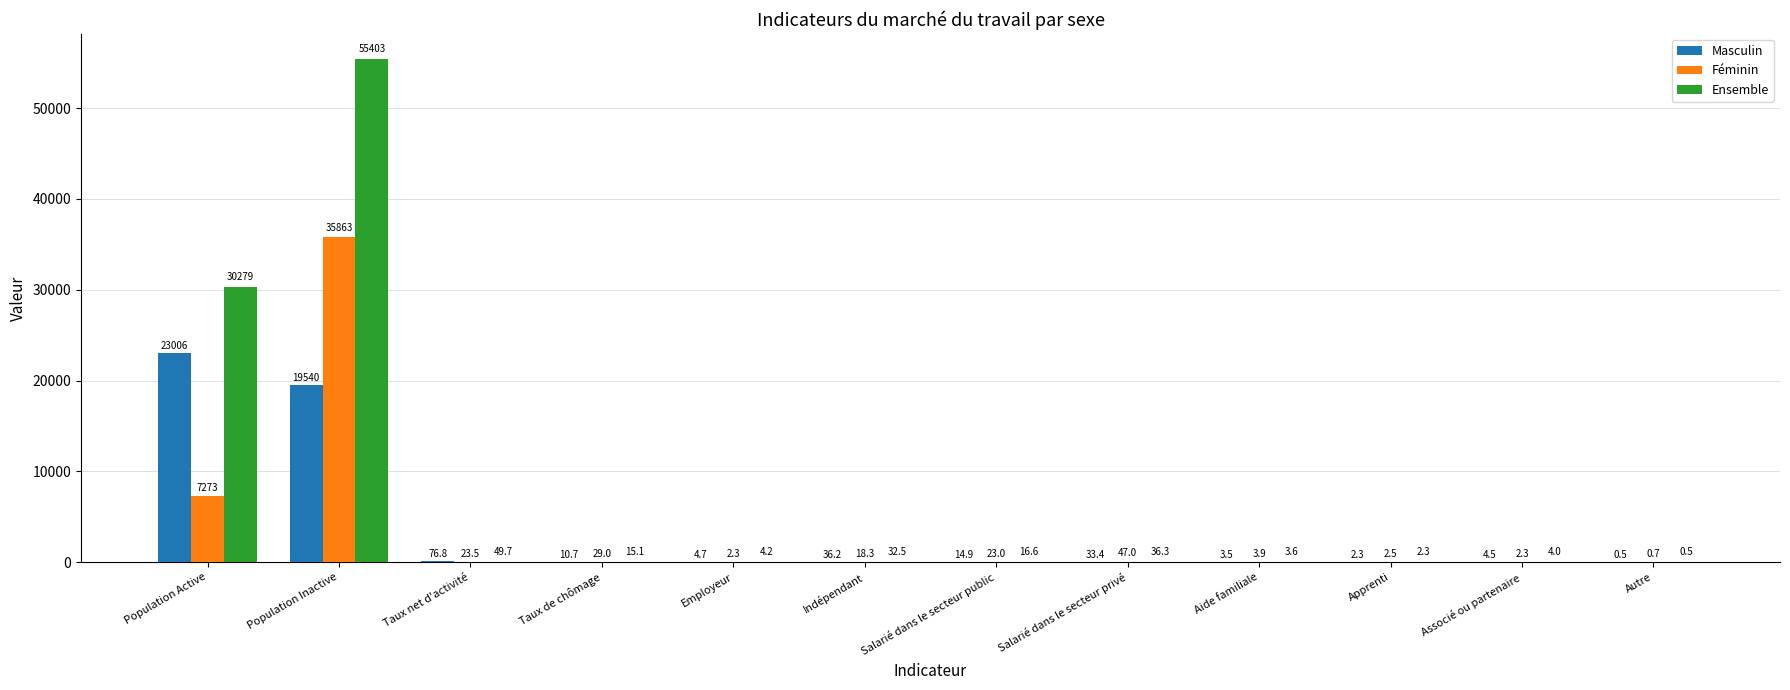

Are the bars grouped side by side (vs. stacked)?

Yes